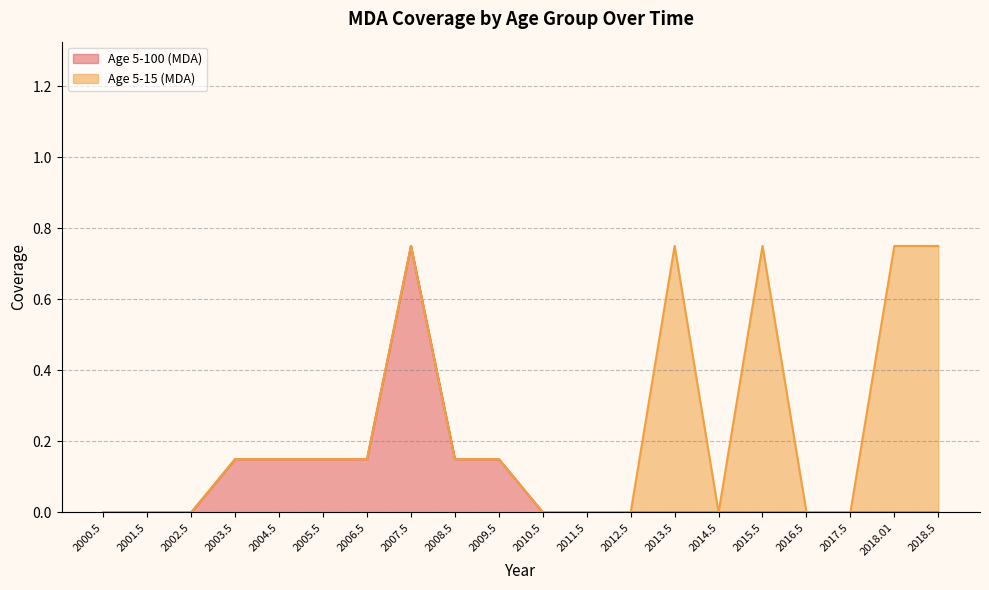

List the labels in order of value, largest first.

2007.5, 2003.5, 2004.5, 2005.5, 2006.5, 2008.5, 2009.5, 2000.5, 2001.5, 2002.5, 2010.5, 2011.5, 2012.5, 2013.5, 2014.5, 2015.5, 2016.5, 2017.5, 2018.01, 2018.5